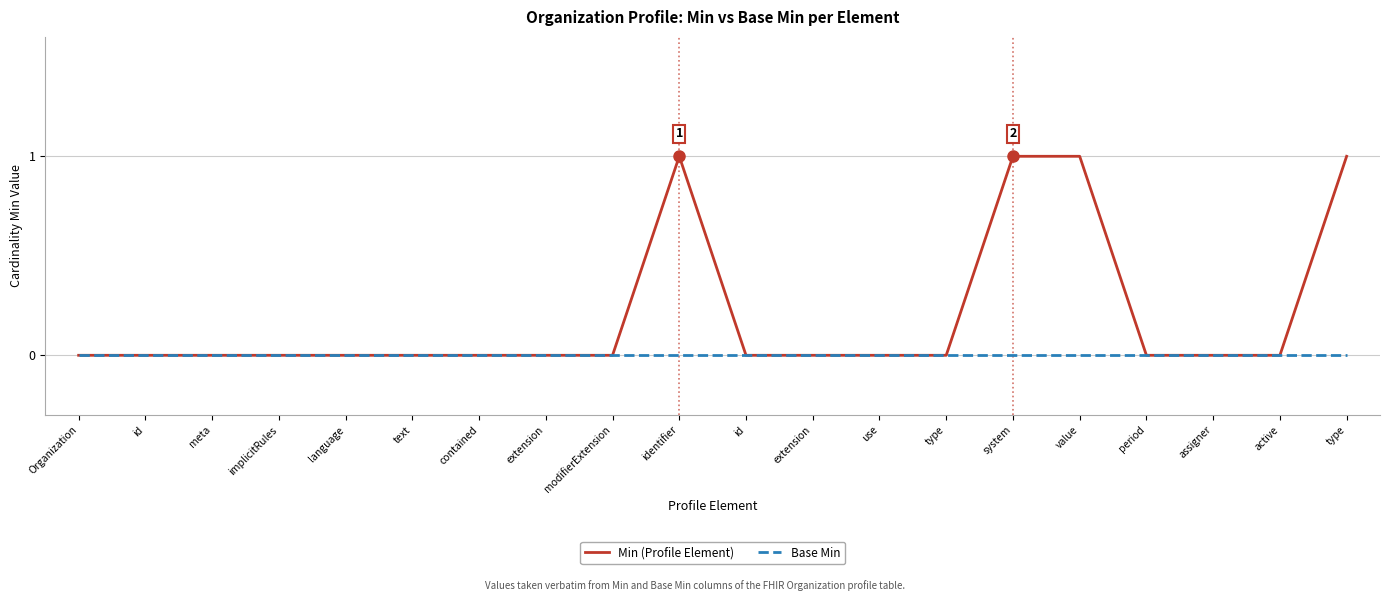

At how many categories does at least one series exceed 0?

4